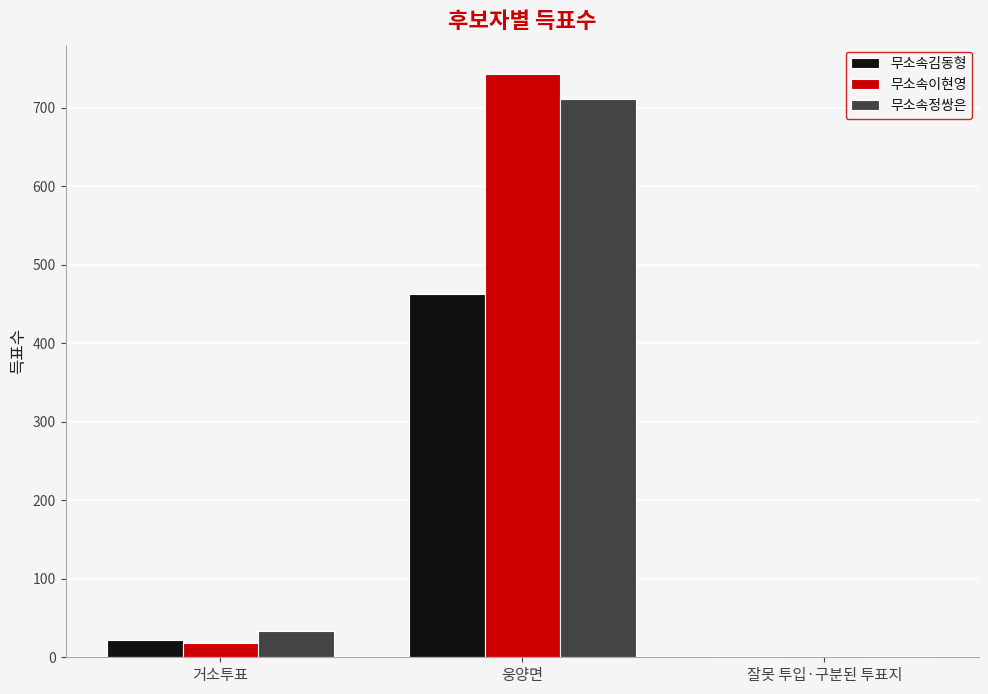

What is the total value across all series at 웅양면?

1917